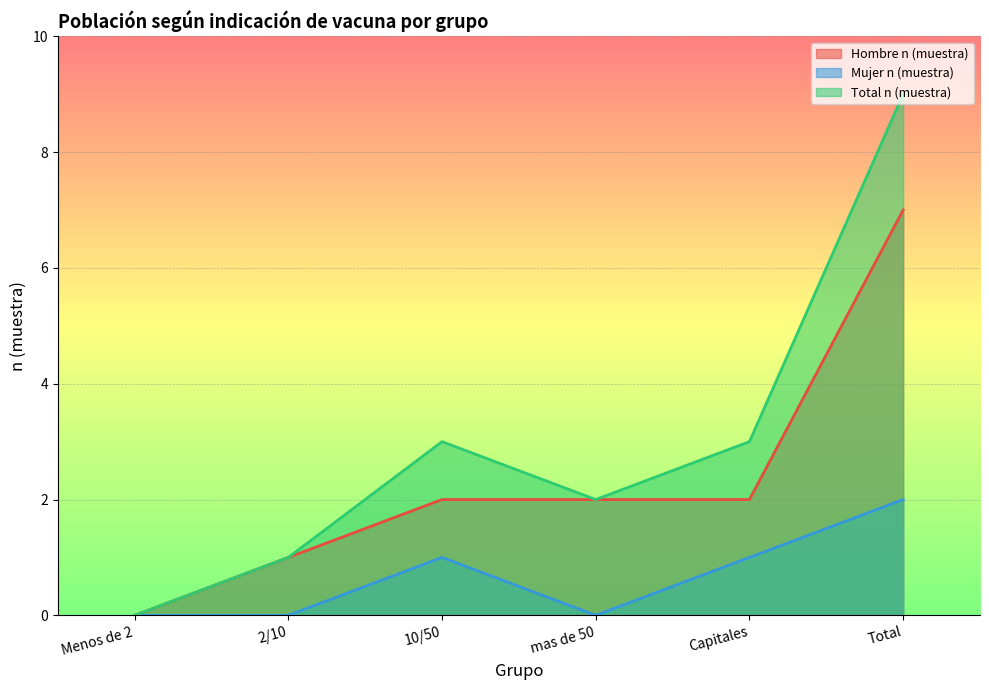

What is the highest value of the Hombre n (muestra) series?

7